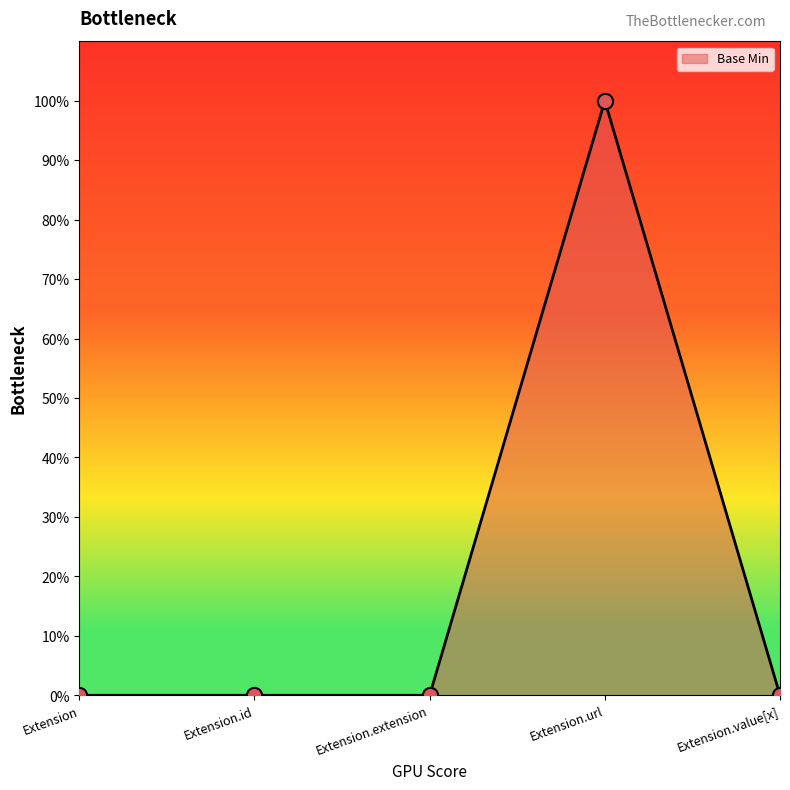

Between Extension and Extension.id, which is larger?

Extension